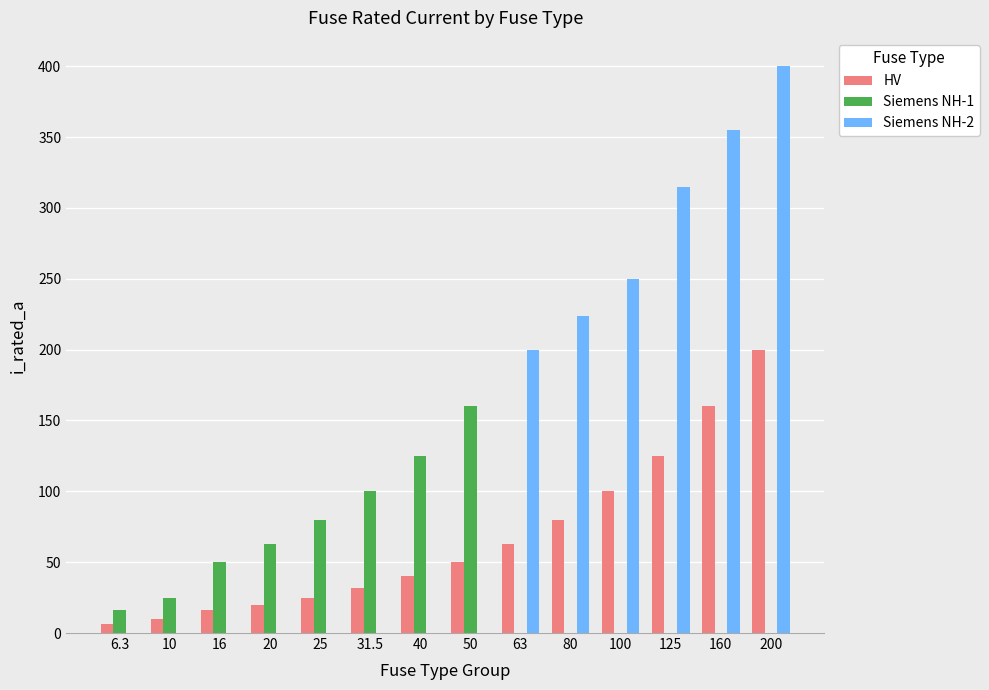

What is the maximum value shown in the chart?

400.0